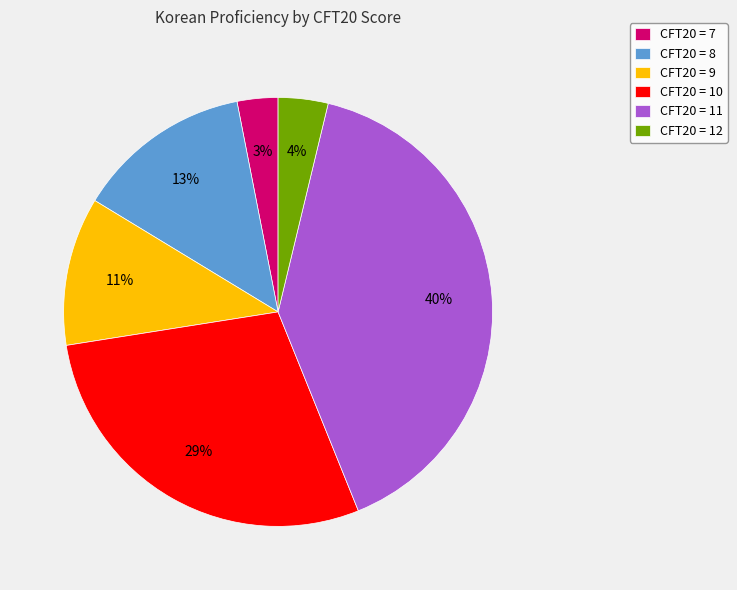

To the nearest percent, what is the average slice percentage?

17%